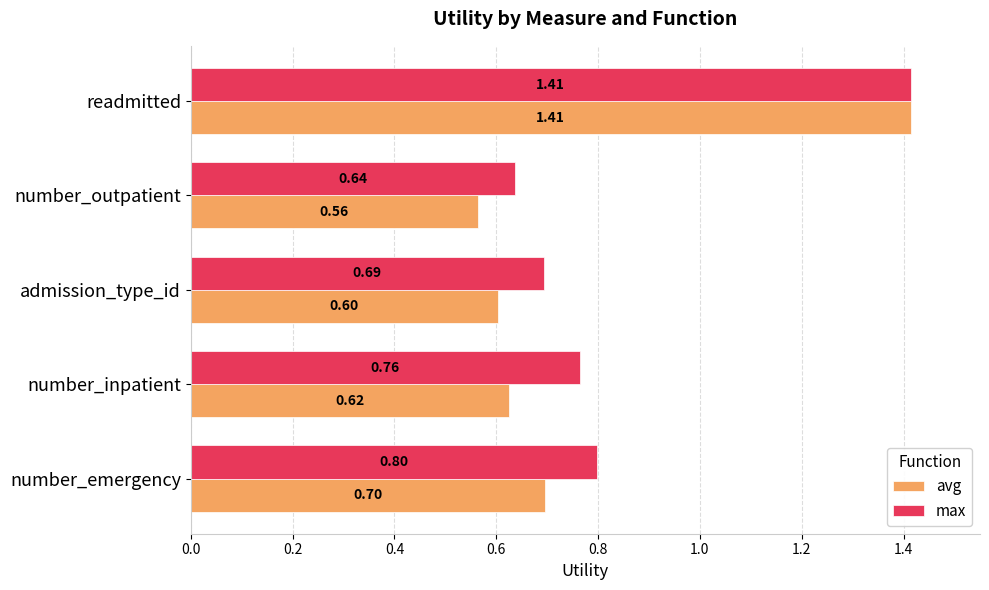

What is the sum of the avg values at readmitted and number_outpatient?

2.0